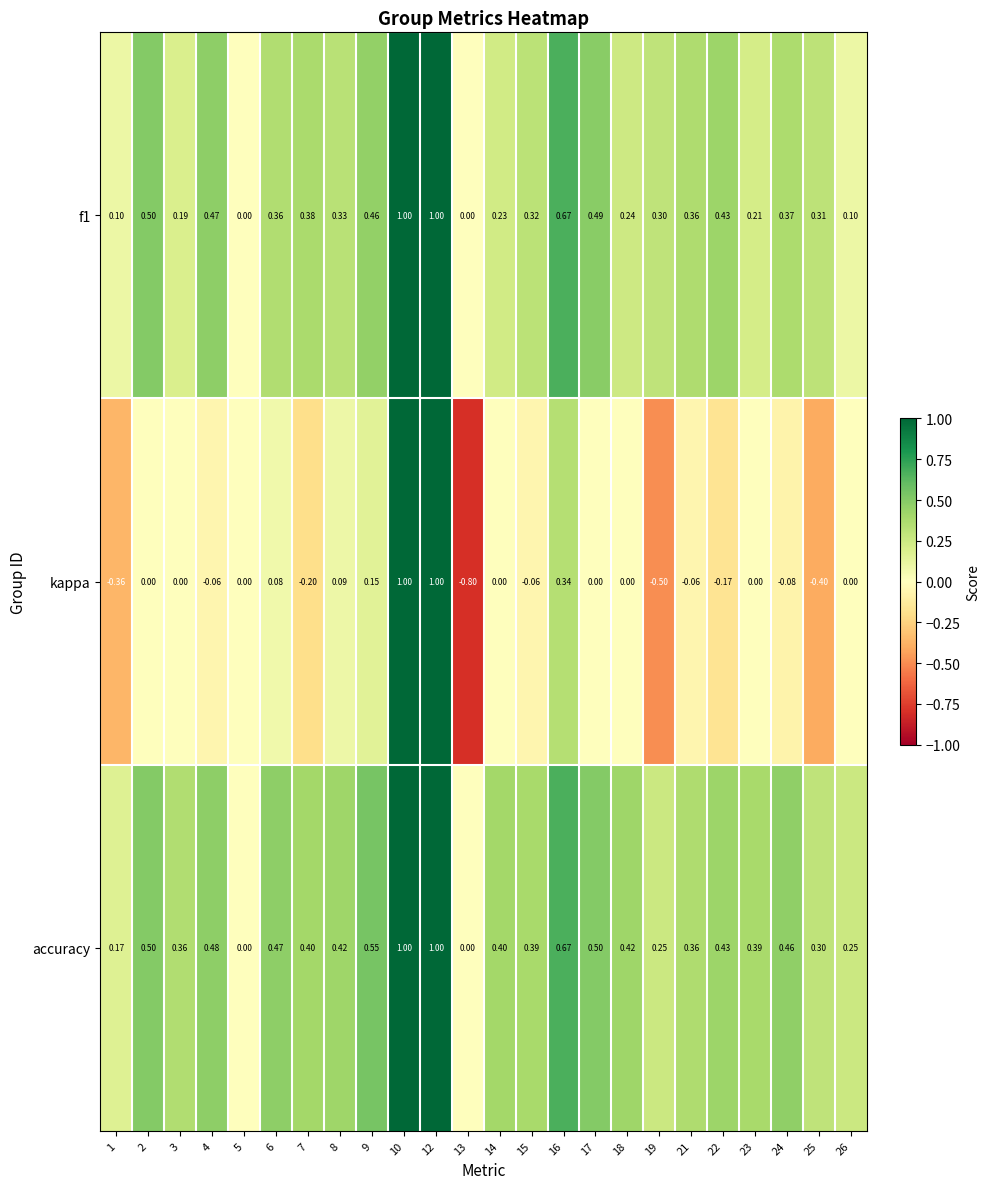

What is the greatest value displayed?

1.0